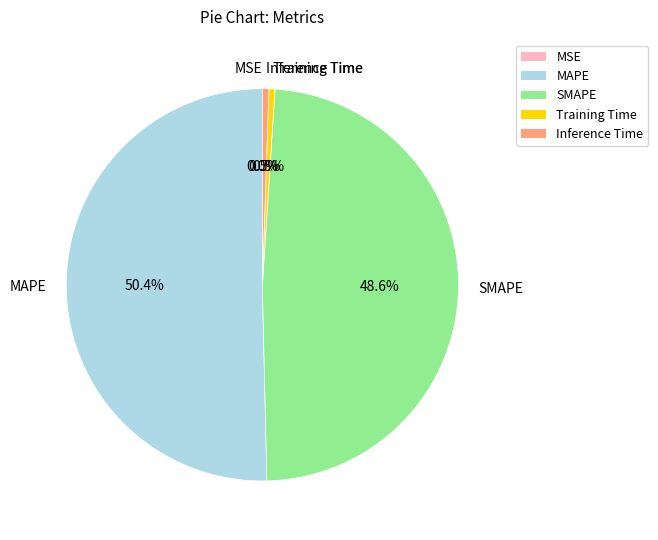

To the nearest percent, what portion does MAPE represent?

50%